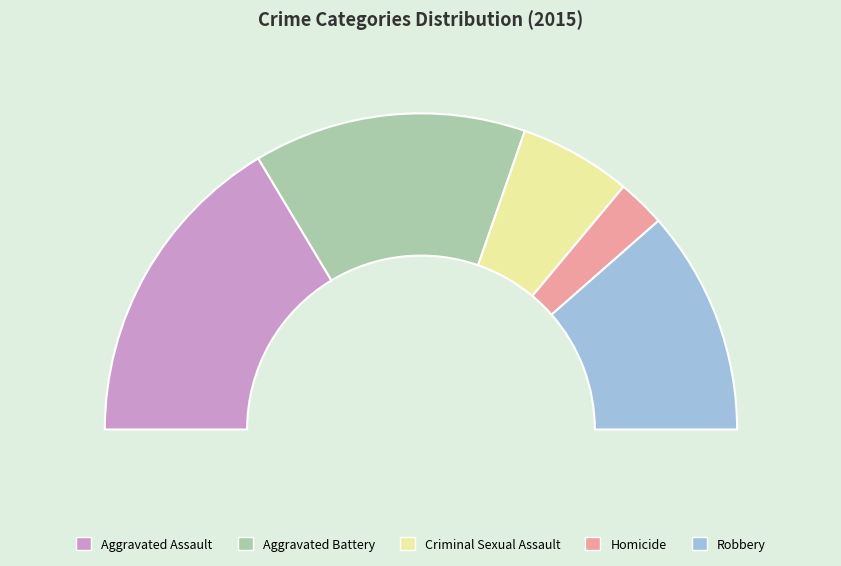

Is it true that Aggravated Assault is 33% of the pie?

True